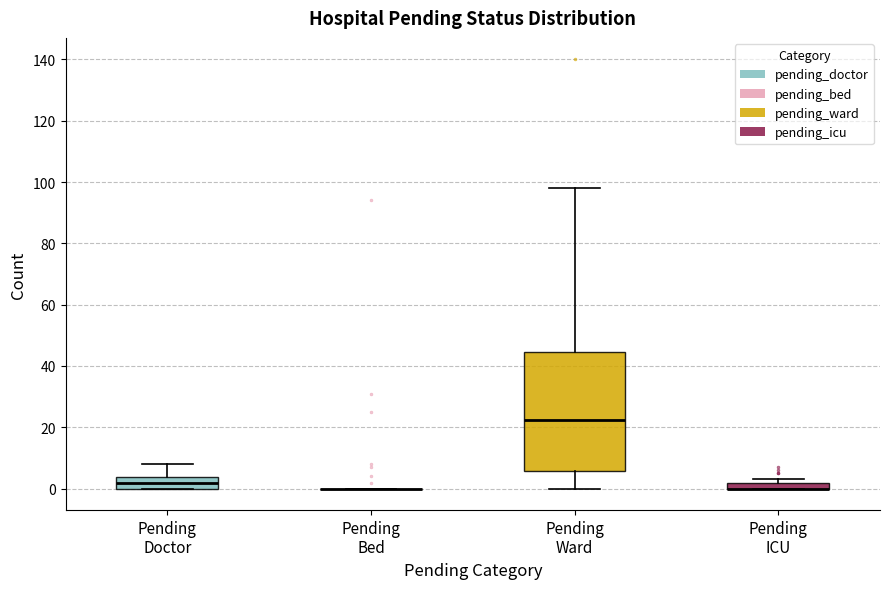

Which box is the tallest, from its lower edge to its upper edge?

Pending Ward